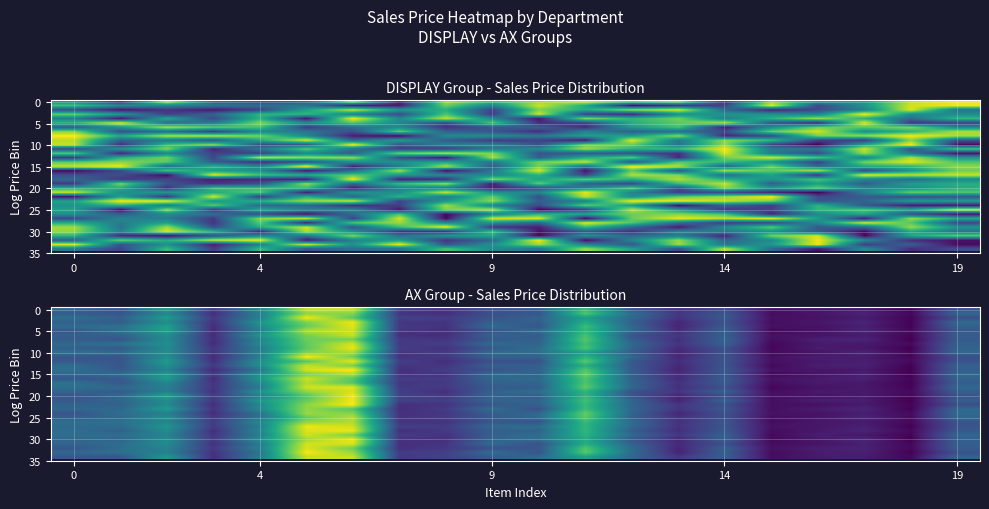

At which label is 0 closest to 11?

4